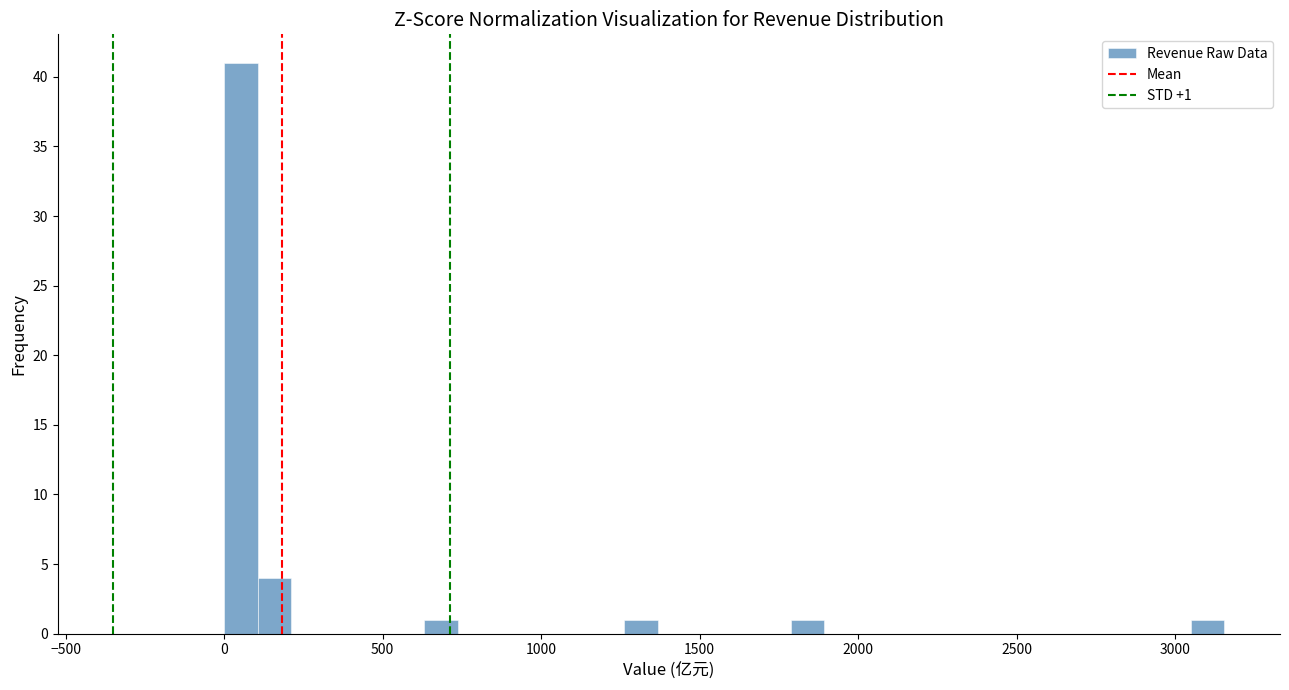

Around what value on the x-axis is the tallest bar? Give the approximate position of its centre, as read against the axis.

50